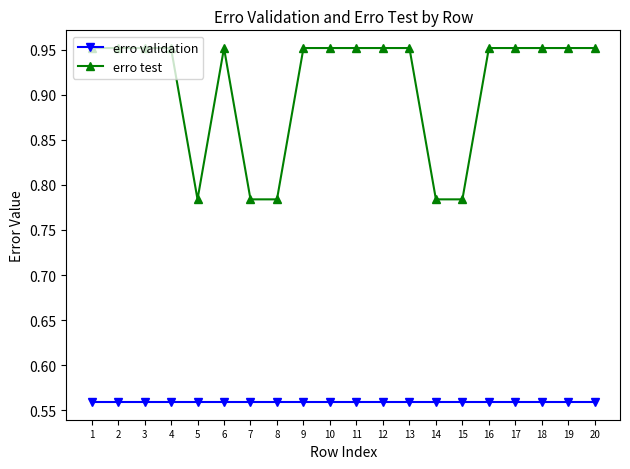

Is this an area chart (filled region under the line)?

No